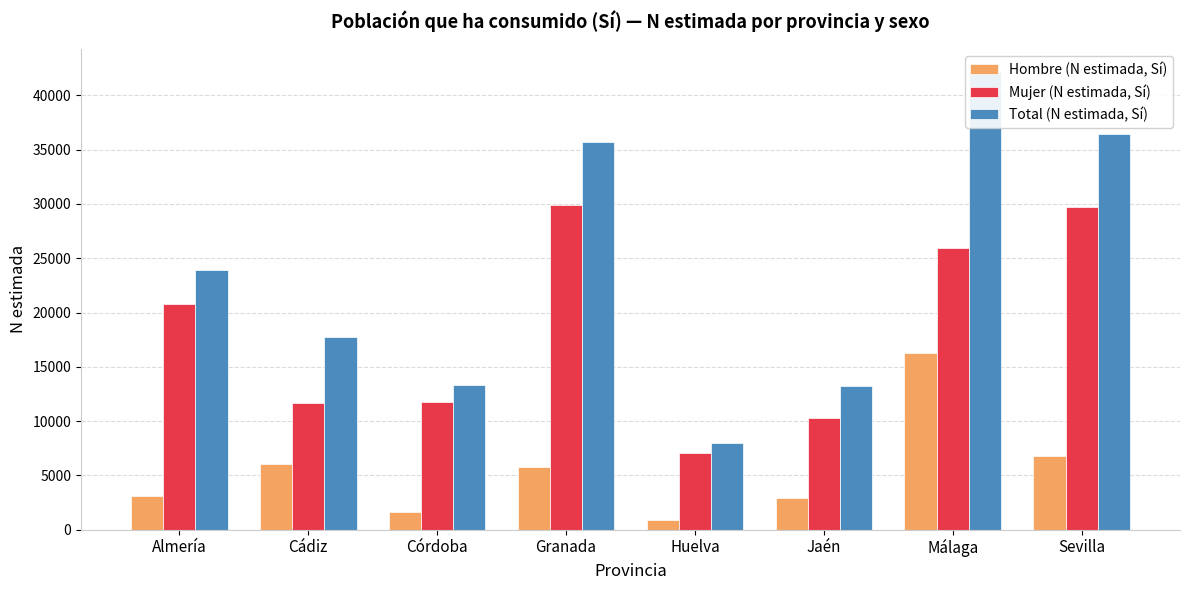

What is the minimum value shown in the chart?

891